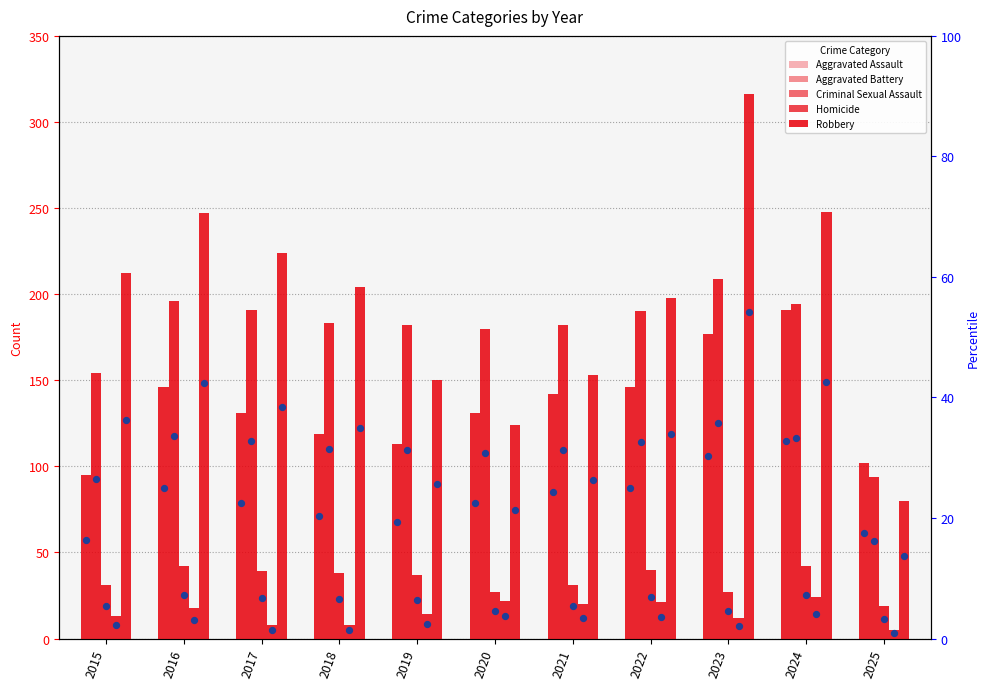

Which series reaches the maximum Y coordinate?

Robbery